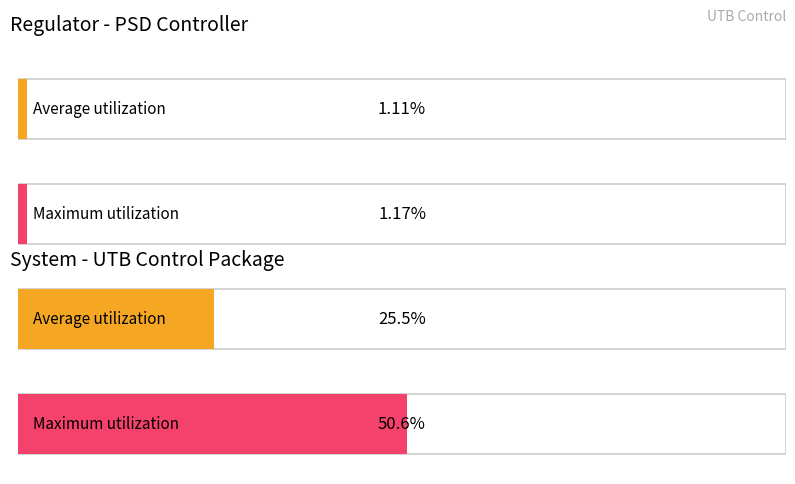

Which series has the widest spread of values?

Maximum utilization